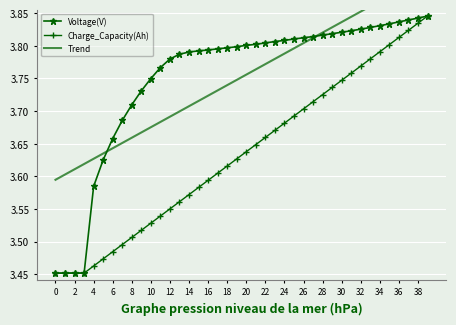

What is the label of the 9th point from the right?

31